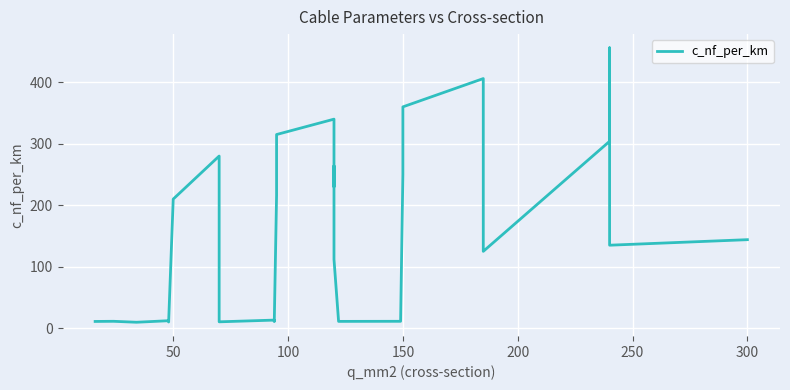

What is the greatest value displayed?

456.0